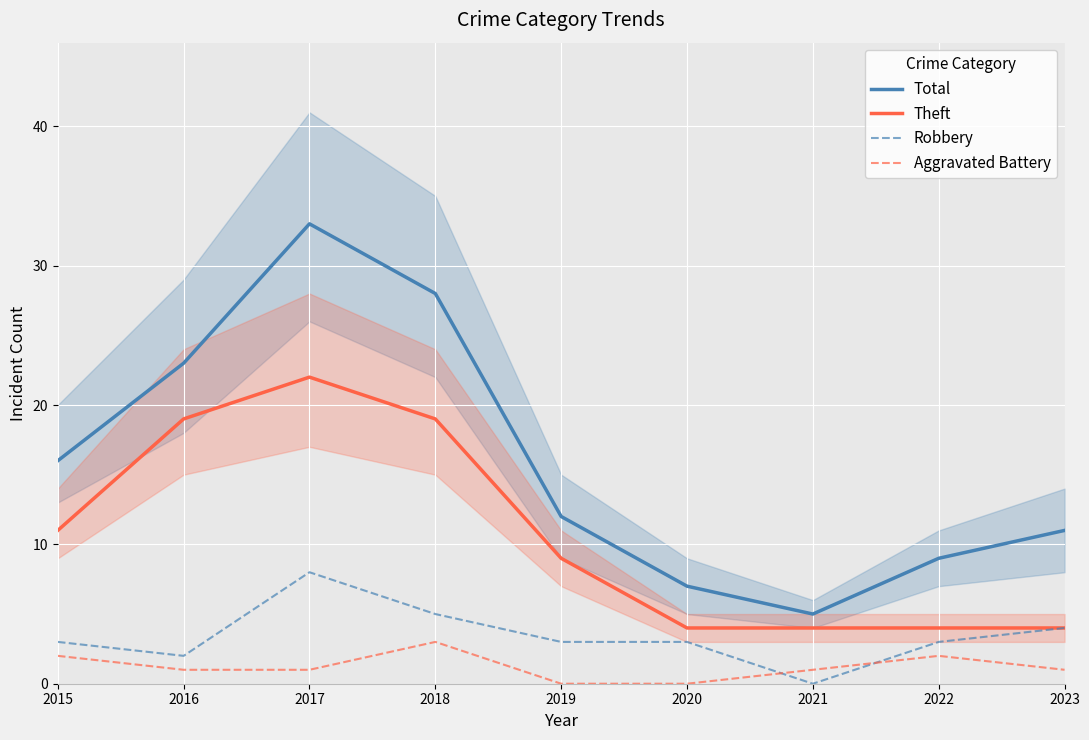

Count the Aggravated Battery values in the range 1 to 2.

6